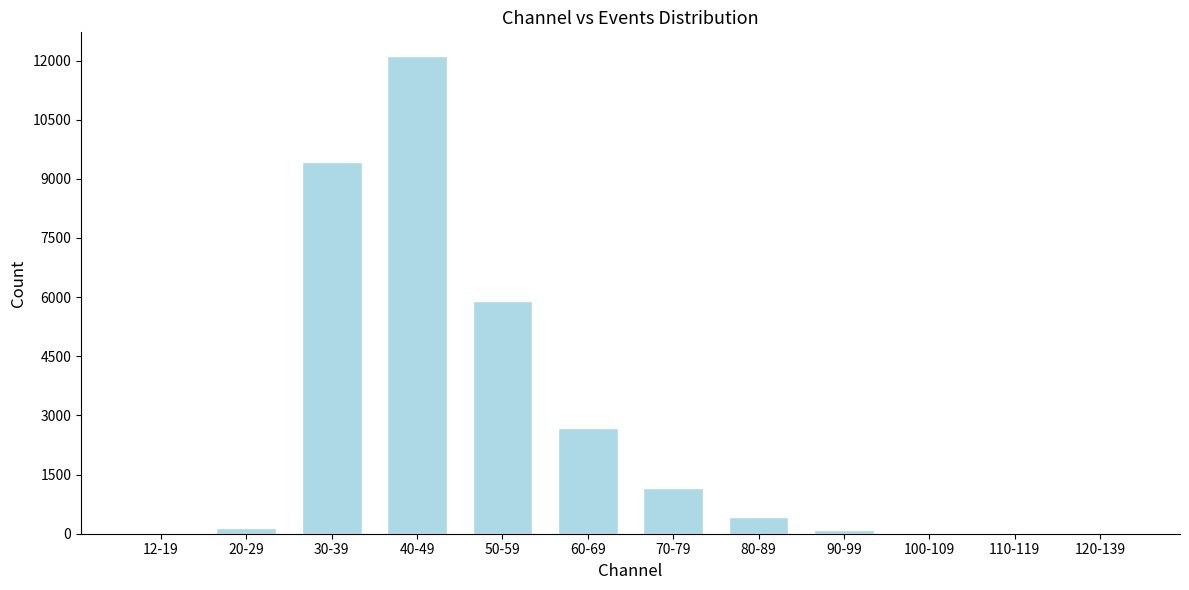

At which category does the chart reach its peak across all series?

40-49